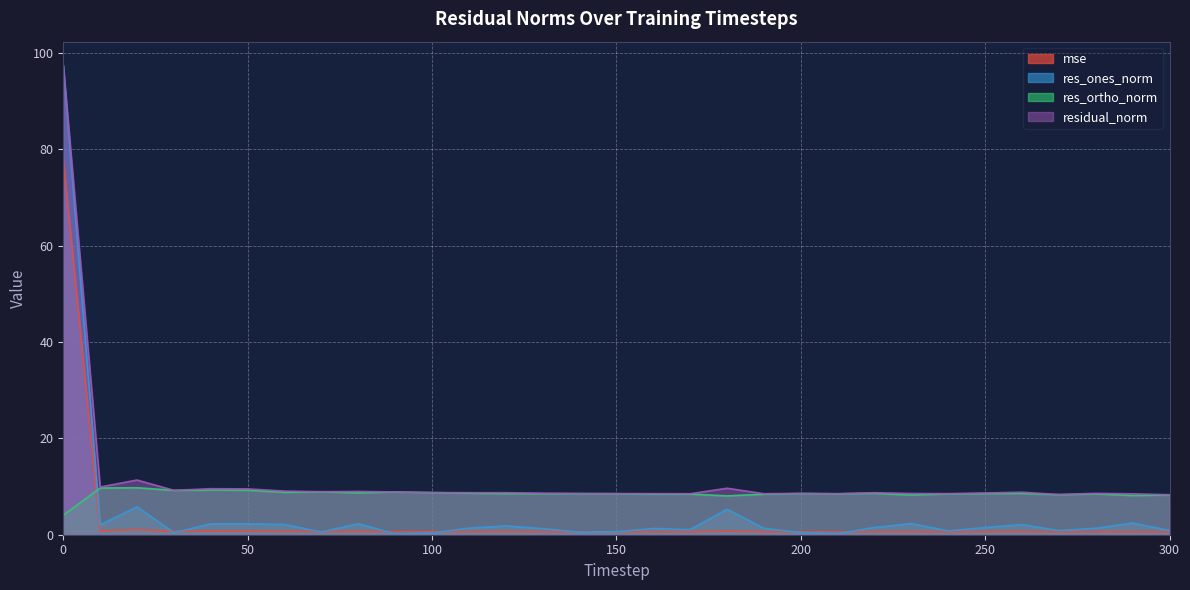

The value of res_ones_norm at 160 is 1.3. True or false?

True